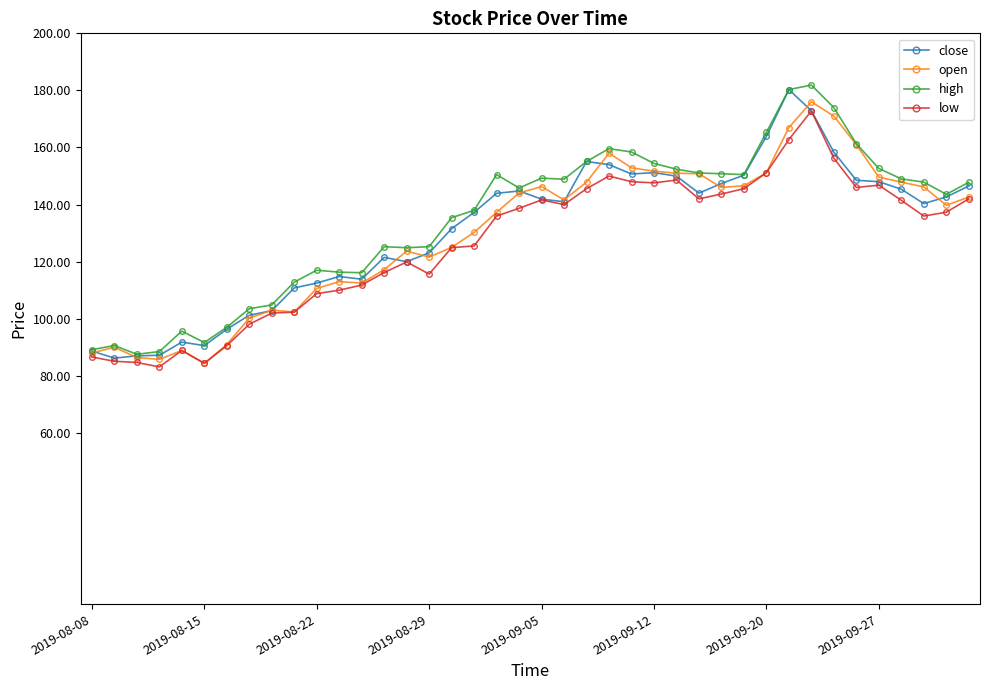

What is the maximum value shown in the chart?

181.9